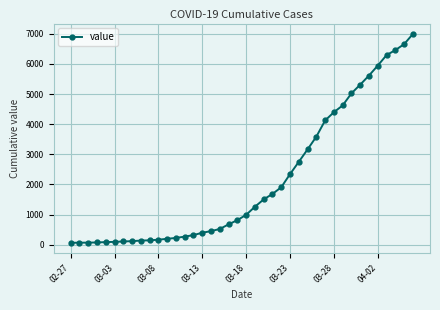

What is the average value?

2142